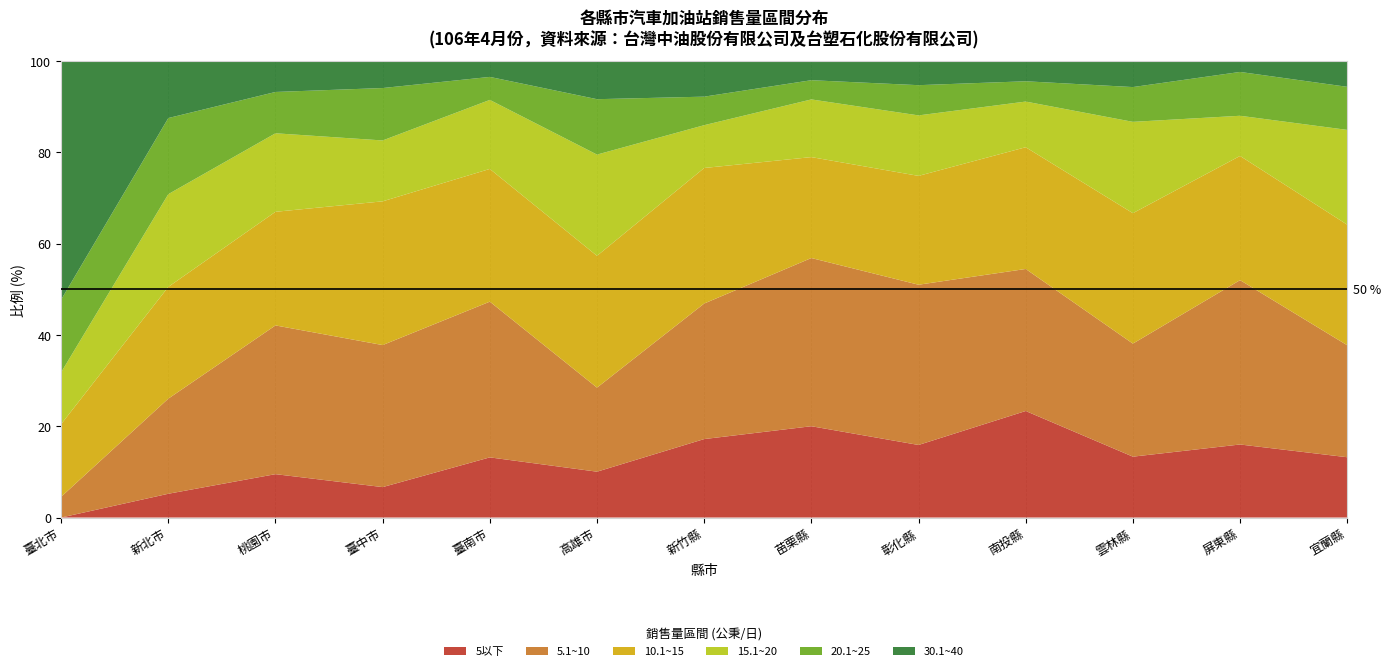

What is the total value across all series at 屏東縣?

100.0